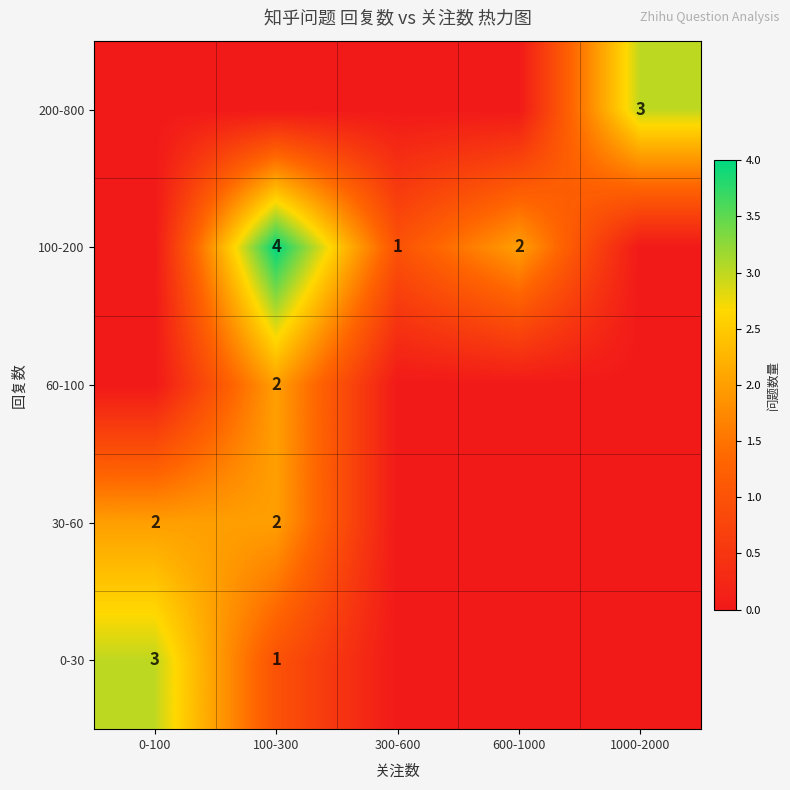

Which category has the highest value across all series?

100-300